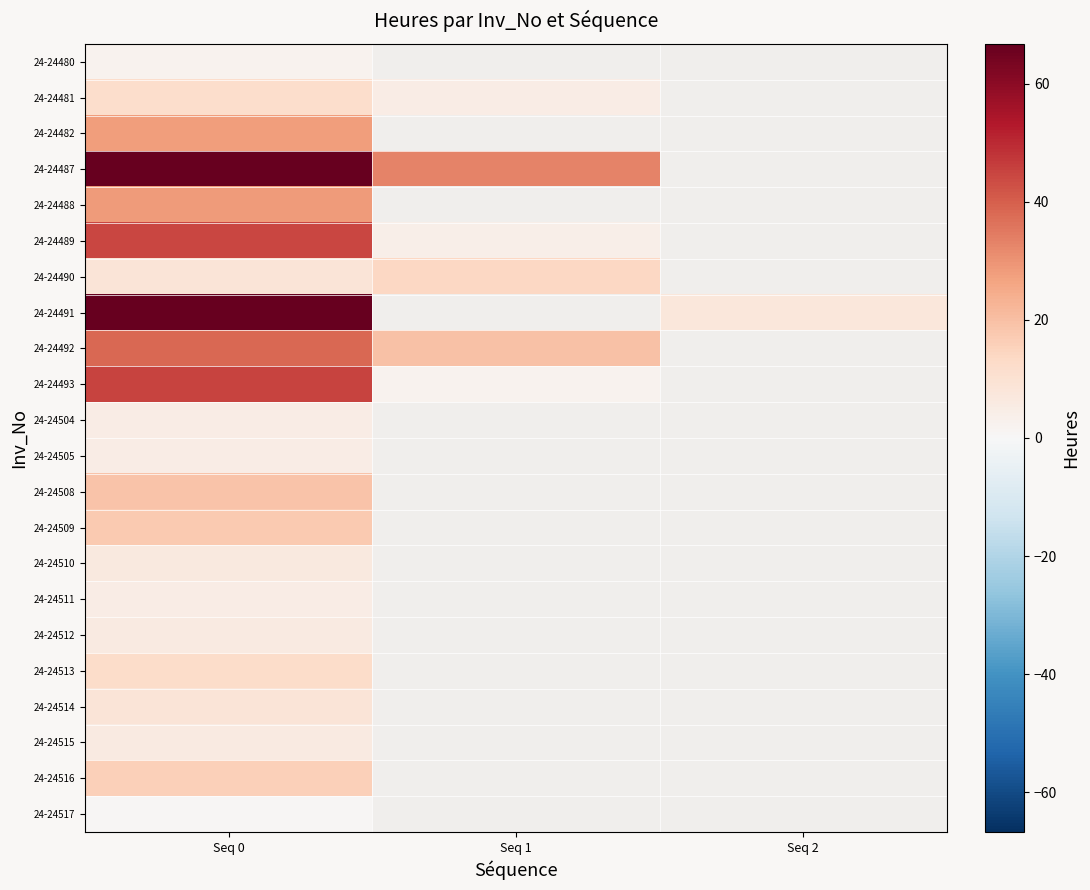

Is the value of 24-24512 at Seq 1 greater than the value of 24-24513 at Seq 1?

No